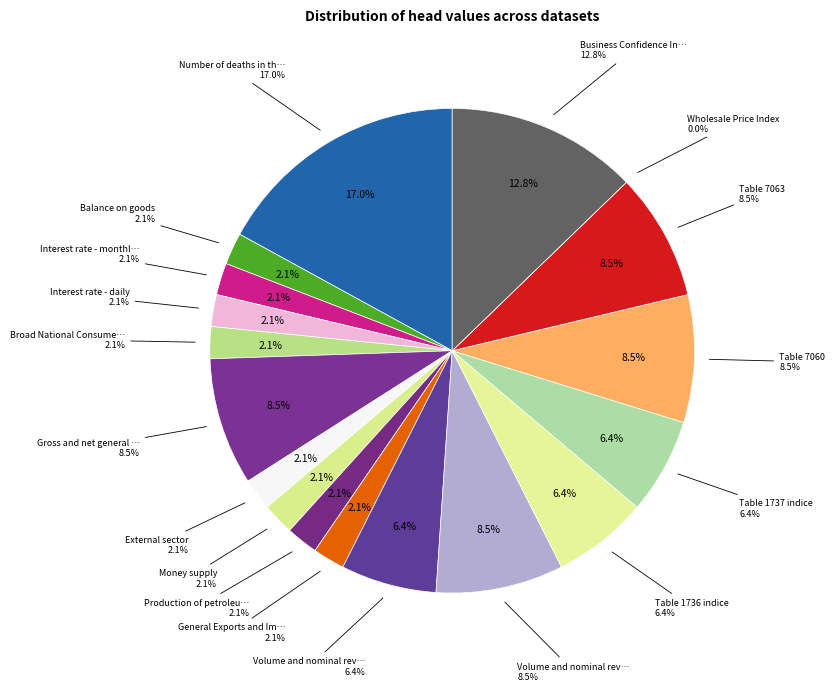

What is the largest slice in the pie chart?

Number of deaths in the year